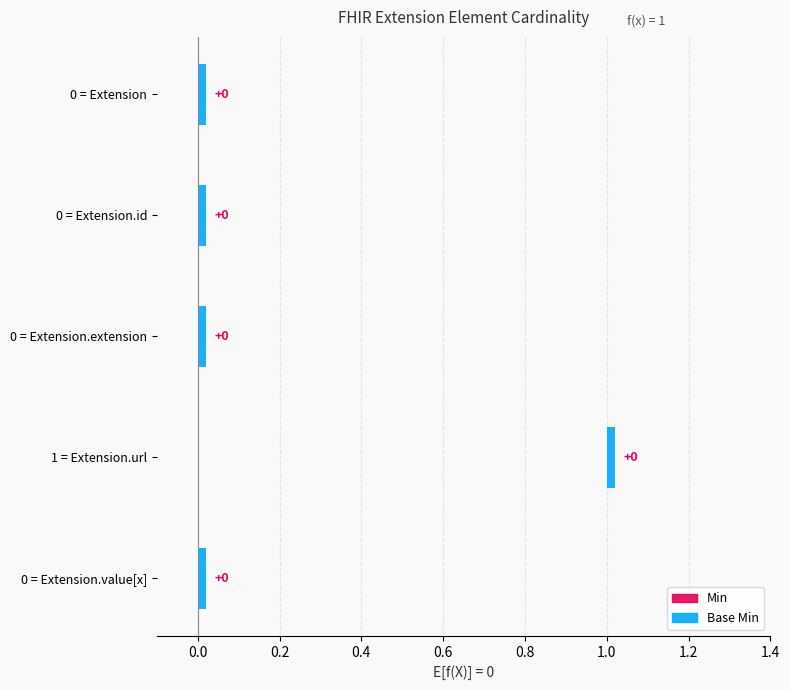

How many values in the Base Min series exceed 0?

1